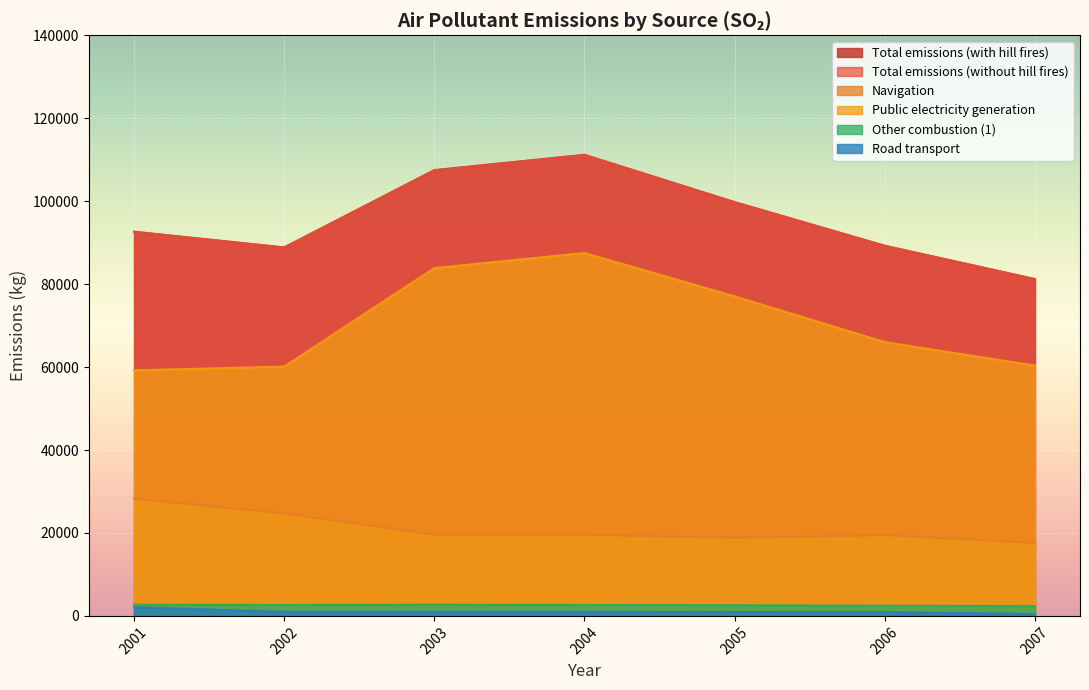

What is the average value of the Navigation series?

21146